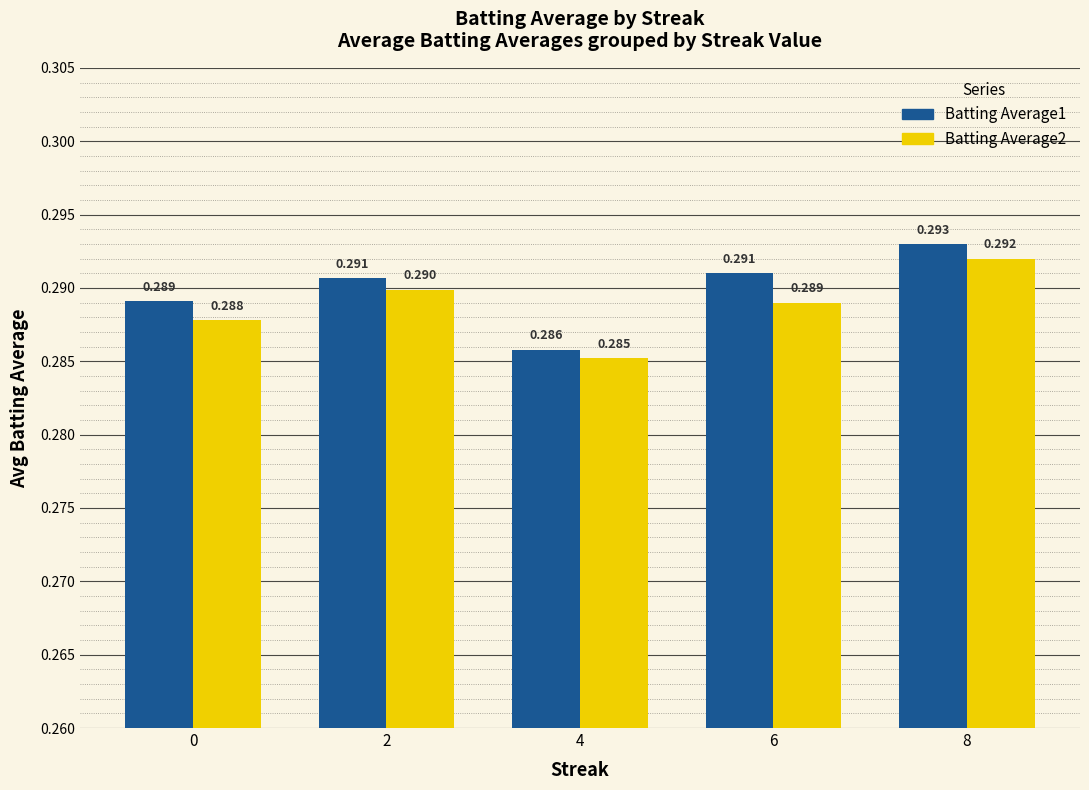

Which series has the largest total across all categories?

Batting Average1